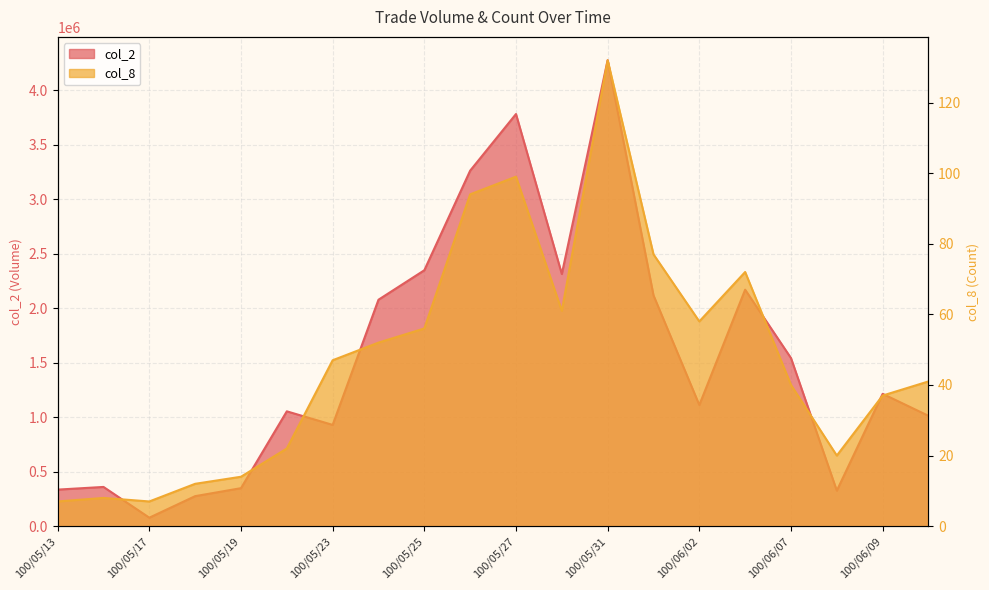

Is the value of col_2 at 100/05/30 greater than the value of col_8 at 100/05/18?

Yes